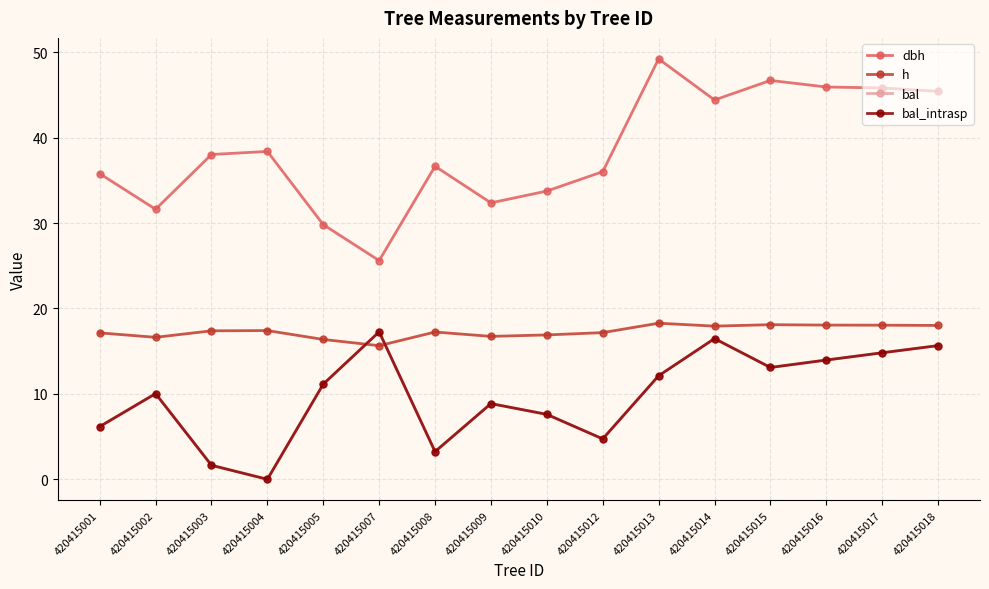

What is the difference between the maximum and second lowest values in the h series?

1.9